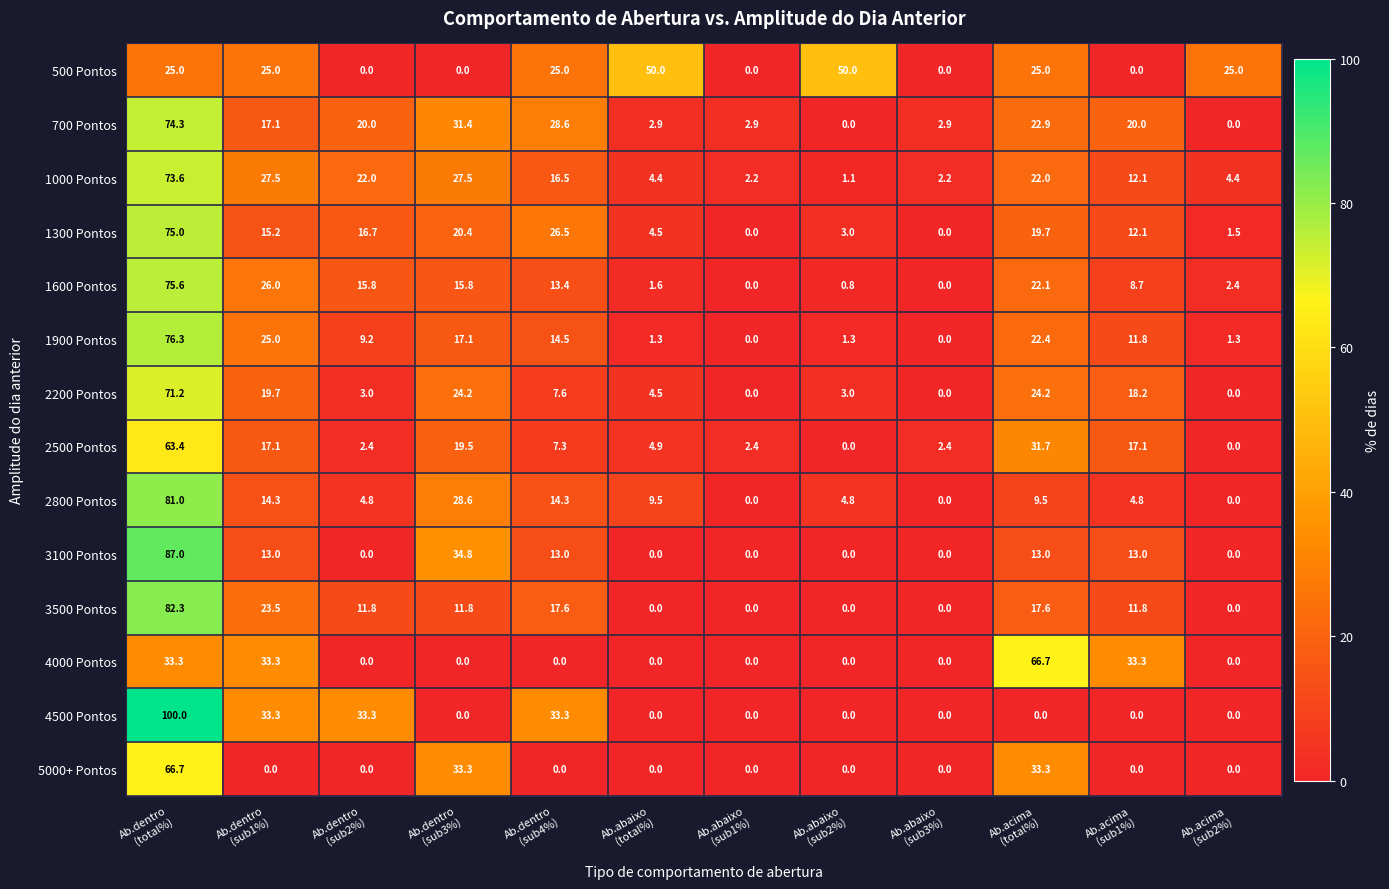

Which series has the widest spread of values?

4500 Pontos